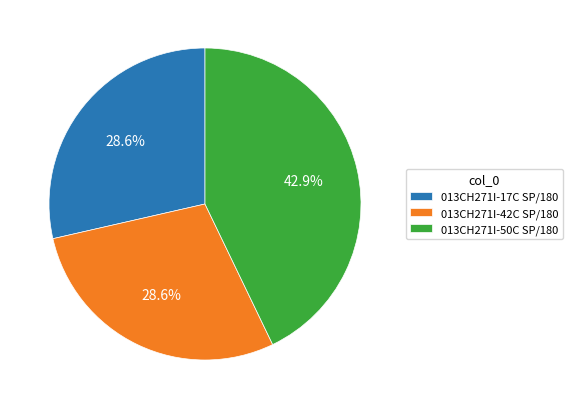

Approximately how many times larger is the value at 013CH271I-17C SP/180 compared to 013CH271I-42C SP/180?

1.0